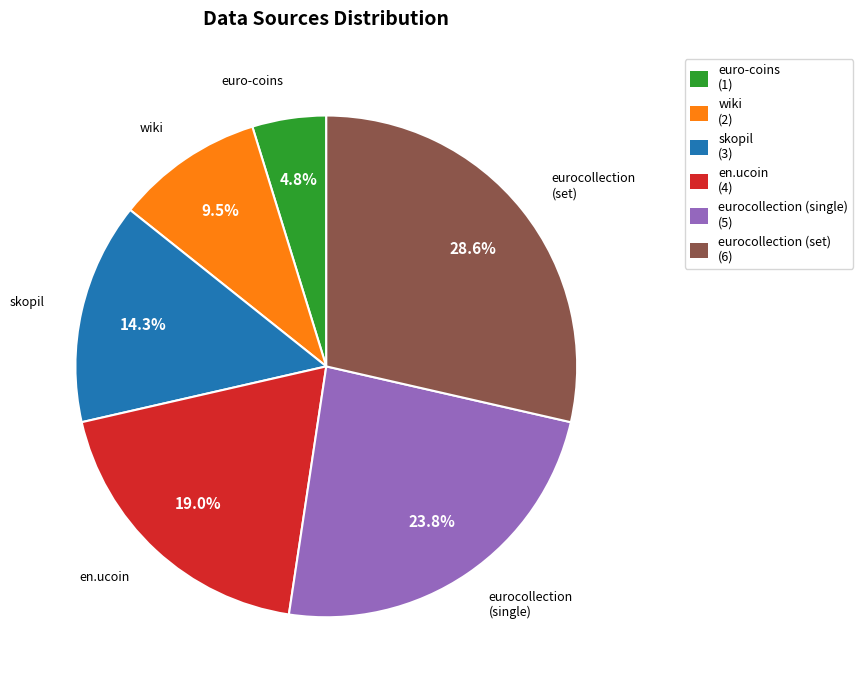

Is there a majority slice in this chart?

No